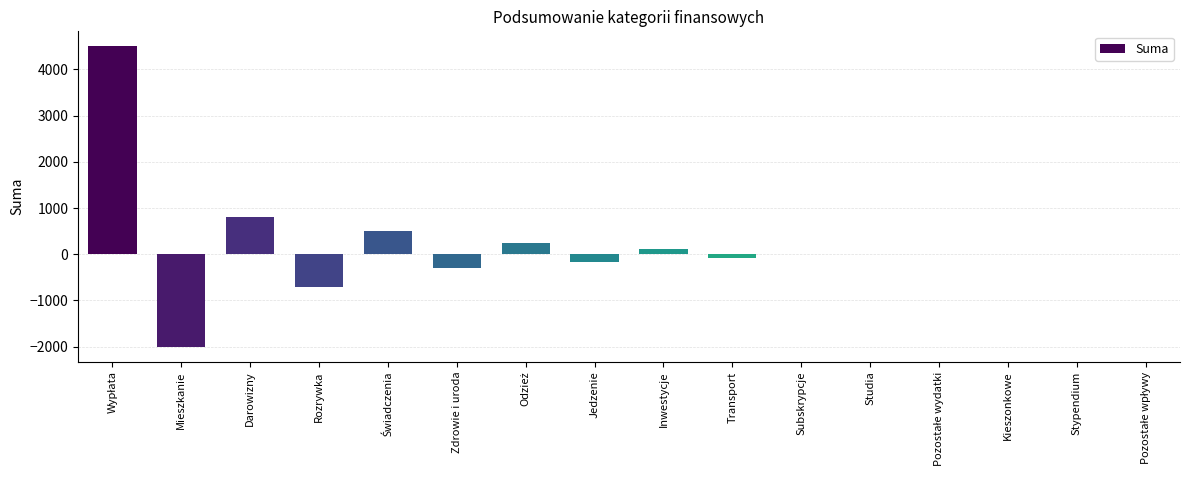

What is the sum of the values at Rozrywka and Darowizny?

100